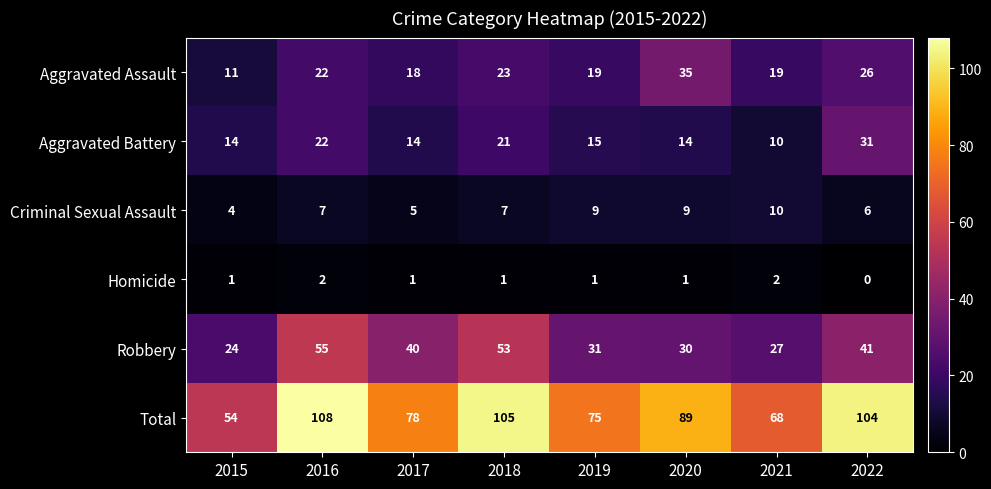

What is the average value of the Robbery series?

38